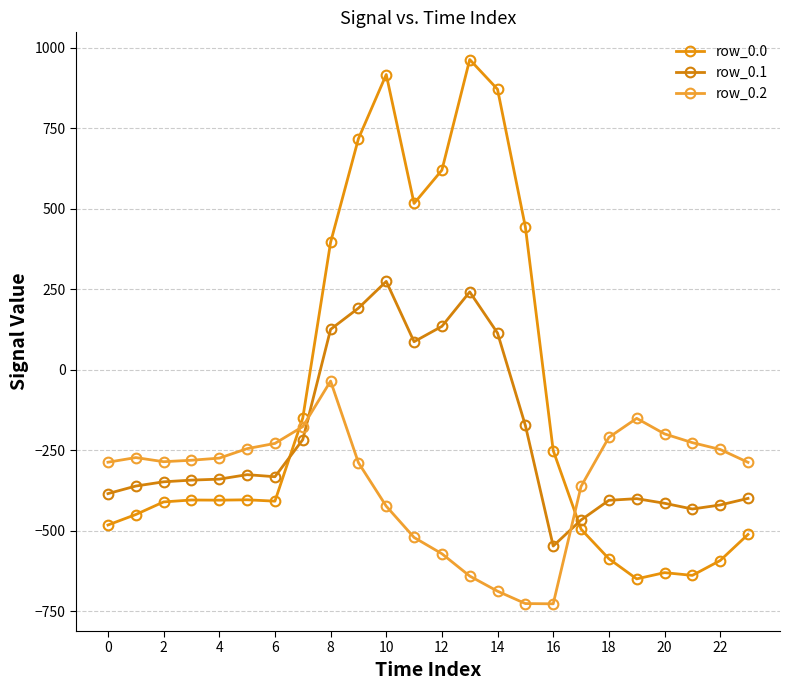

How many interior local peaks does the row_0.0 series have?

5